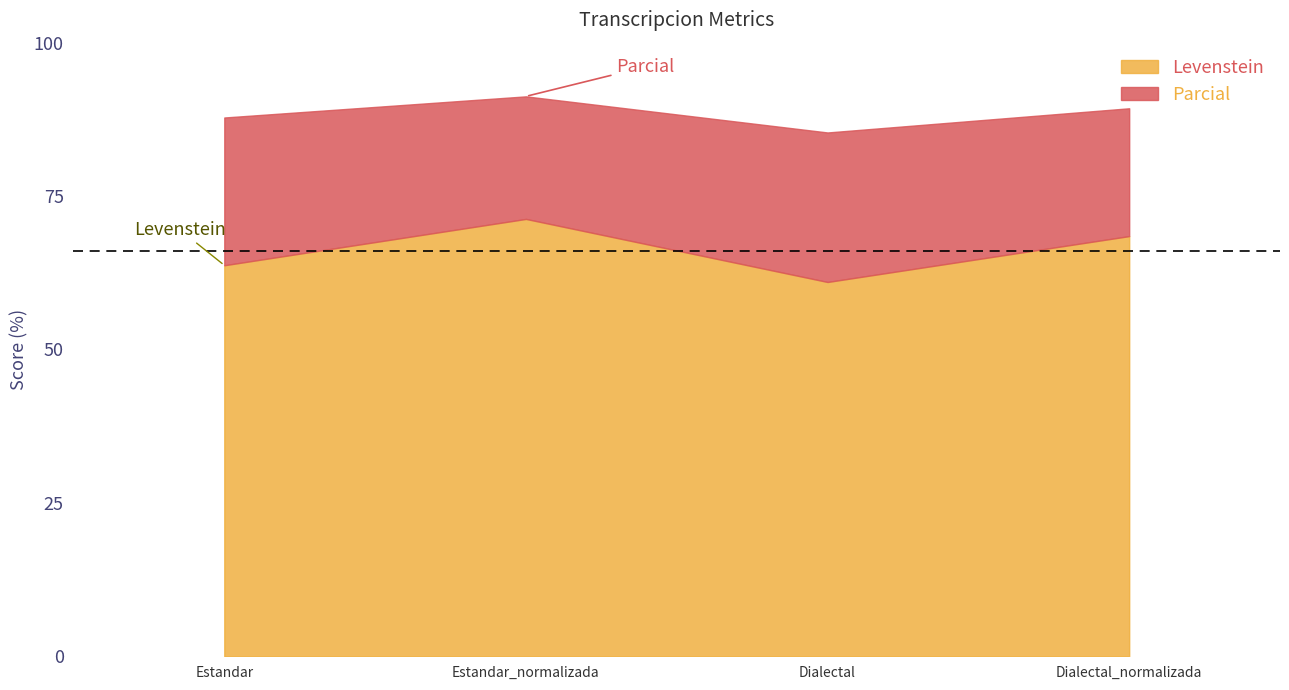

What is the label of the 4th point from the right?

Estandar